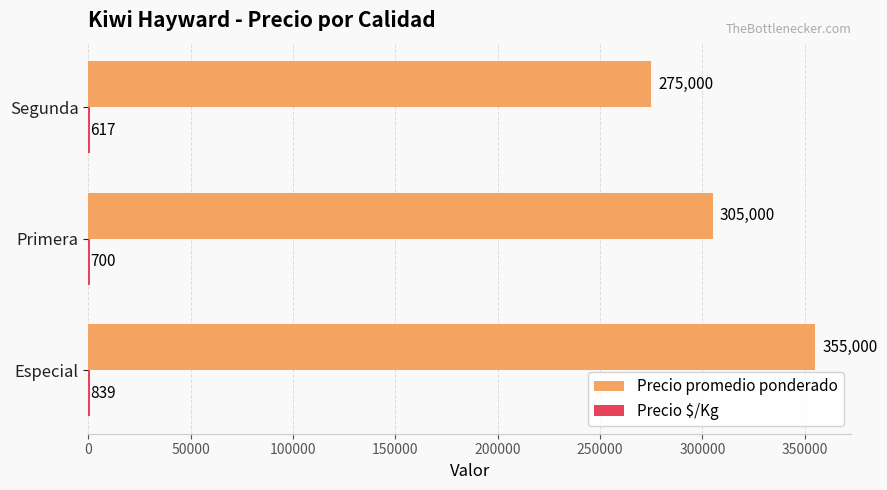

Which series has the largest range (max minus min)?

Precio promedio ponderado